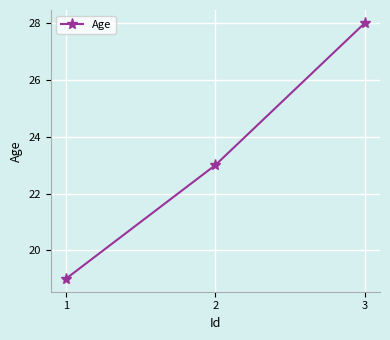

The value at 2 is 37. True or false?

False